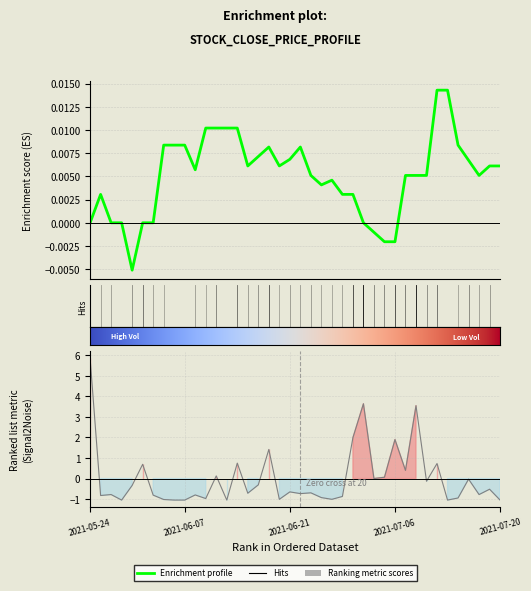

Reading left to right, list all the values displayed in this chart.

Close: 0.0	0.0	0.0	0.0	-0.0	0.0	0.0	0.0	0.0	0.0	0.0	0.0	0.0	0.0	0.0	0.0	0.0	0.0	0.0	0.0	0.0	0.0	0.0	0.0	0.0	0.0	0.0	-0.0	-0.0	-0.0	0.0	0.0	0.0	0.0	0.0	0.0	0.0	0.0	0.0	0.0
Volume: 5.8	-0.8	-0.8	-1.0	-0.3	0.7	-0.8	-1.0	-1.0	-1.0	-0.8	-1.0	0.1	-1.0	0.7	-0.7	-0.3	1.4	-1.0	-0.6	-0.7	-0.7	-0.9	-1.0	-0.9	2.0	3.6	0.0	0.1	1.9	0.4	3.5	-0.1	0.7	-1.0	-0.9	-0.0	-0.8	-0.5	-1.0